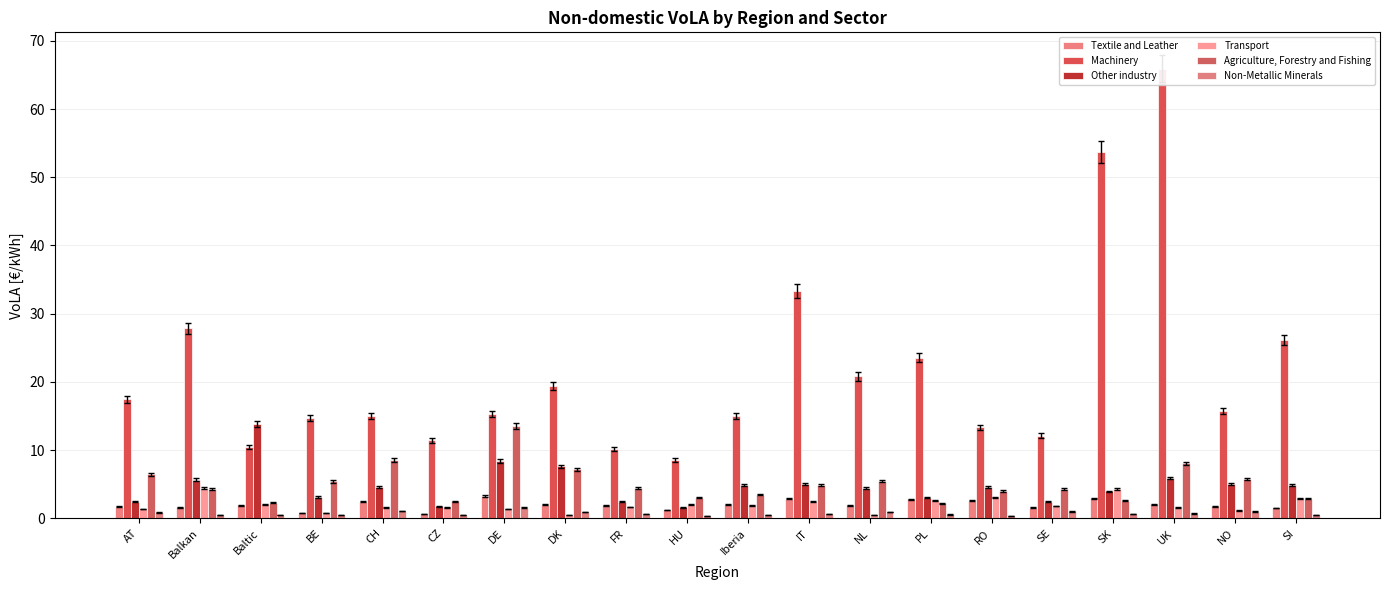

Rank the series by their maximum value, from highest to lowest.

Machinery, Other industry, Agriculture, Forestry and Fishing, Transport, Textile and Leather, Non-Metallic Minerals